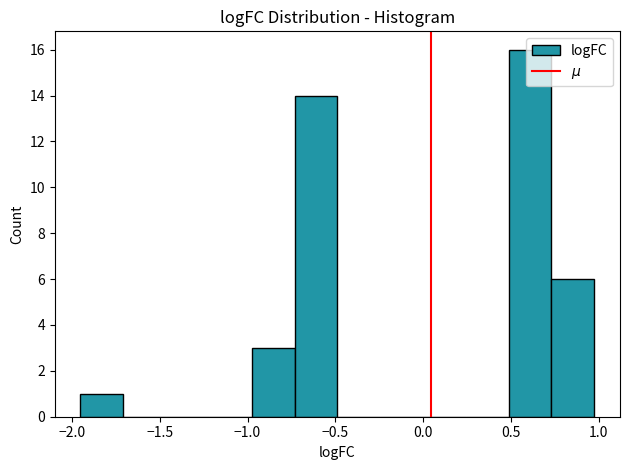

Reading left to right, list every bar in this chart as the range it spans on the x-axis followed by its height. Neither the bar edges nor the heights are printed on the chart, so give them approximately, as read against the axes.

-1.95 to -1.70: 1
-1.70 to -1.45: 0
-1.45 to -1.20: 0
-1.20 to -1.00: 0
-1.00 to -0.75: 3
-0.75 to -0.50: 14
-0.50 to -0.25: 0
-0.25 to 0.00: 0
0.00 to 0.25: 0
0.25 to 0.50: 0
0.50 to 0.75: 16
0.75 to 0.95: 6